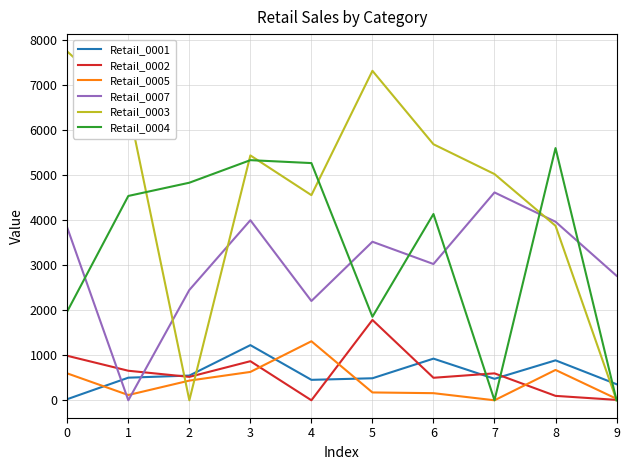

Which series has the largest total across all categories?

Retail_0003